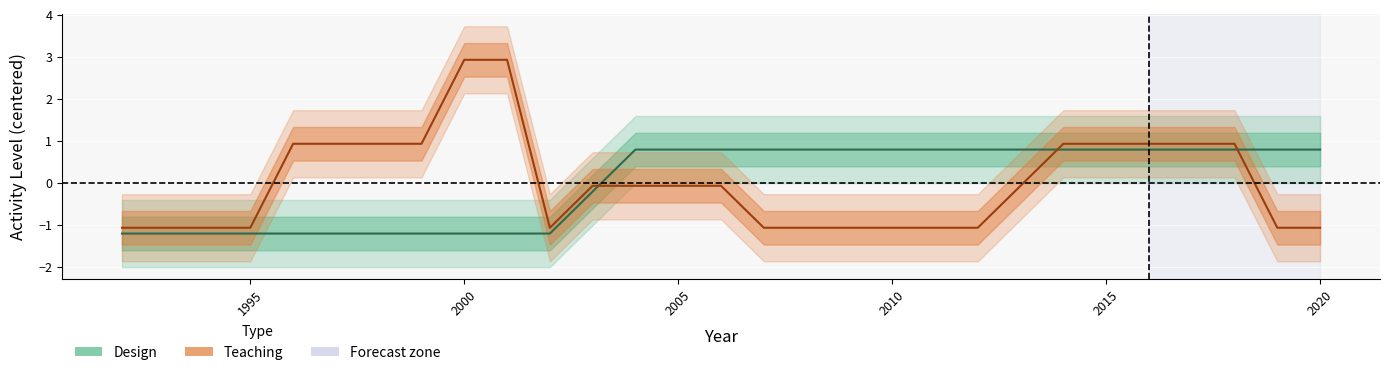

Count the Design values in the range -1 to 0.

1